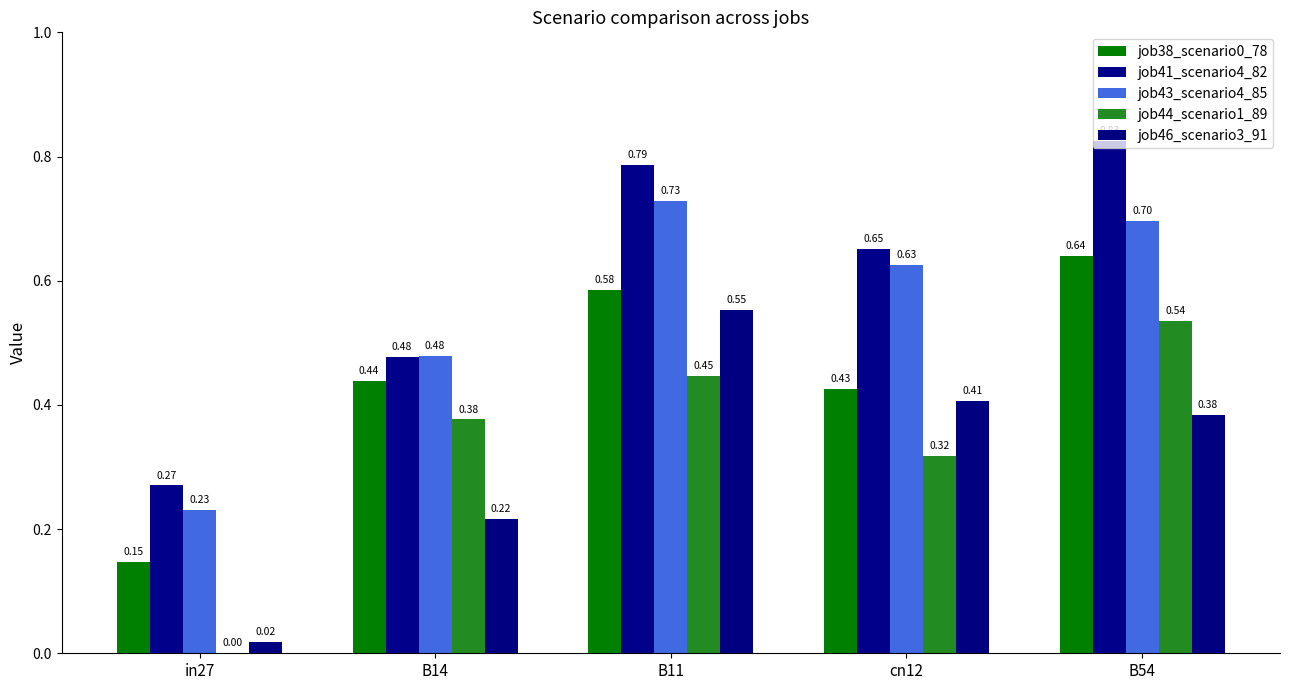

Is the value of job38_scenario0_78 at in27 greater than the value of job46_scenario3_91 at B54?

No